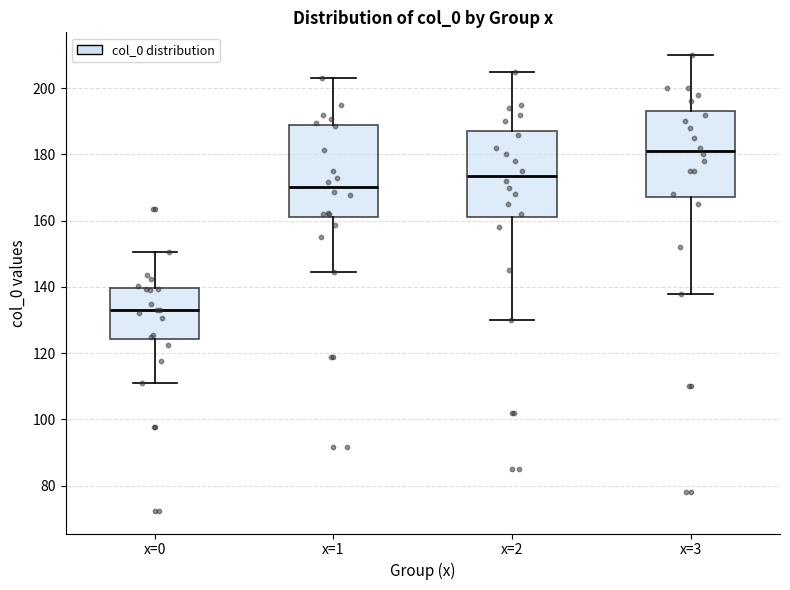

Reading left to right, transcribe this box plot: for each box, give where its median line is, the range the box spans, and where its two whiskers end, as read against the y-axis. The values are not printed on the chart, so give them approximately, as read against the axis.

x=0: median 134, box 124 to 140, whiskers 110 to 150
x=1: median 170, box 162 to 188, whiskers 144 to 202
x=2: median 174, box 162 to 188, whiskers 130 to 206
x=3: median 182, box 168 to 194, whiskers 138 to 210